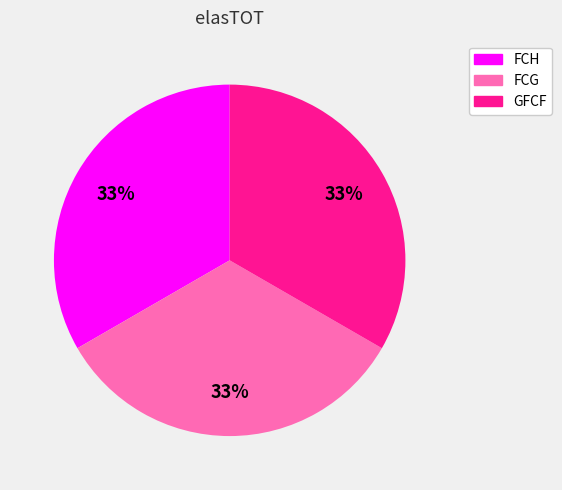

Is there a majority slice in this chart?

No